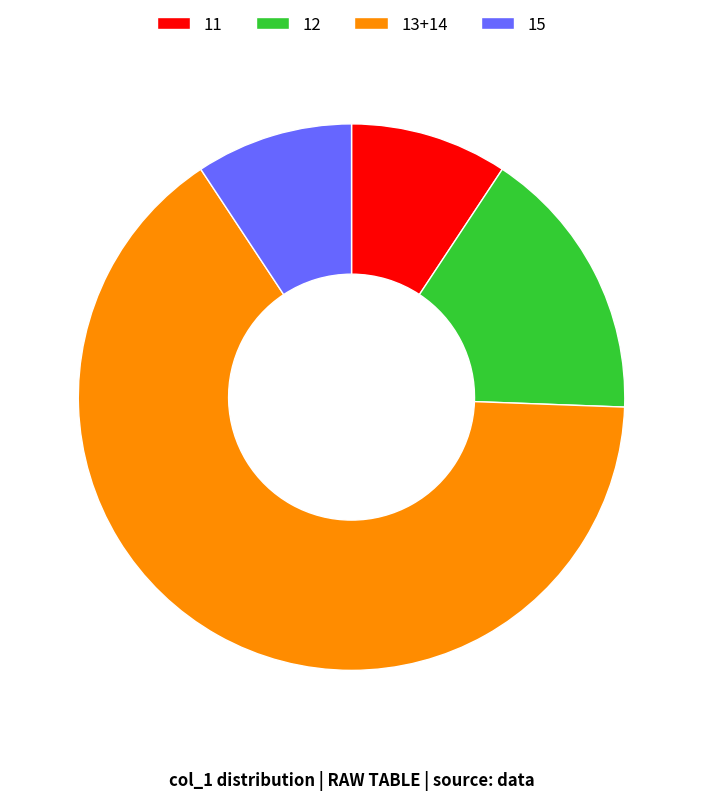

Approximately how many times larger is the value at 11 compared to 12?

0.6